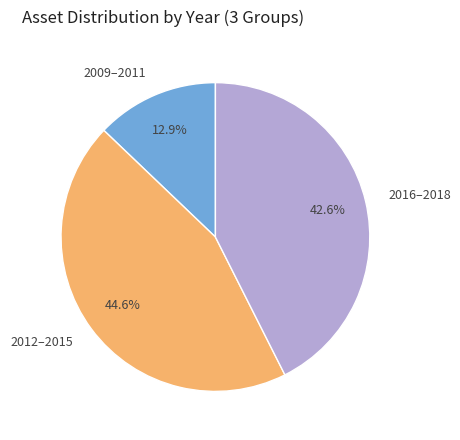

Is there a majority slice in this chart?

No